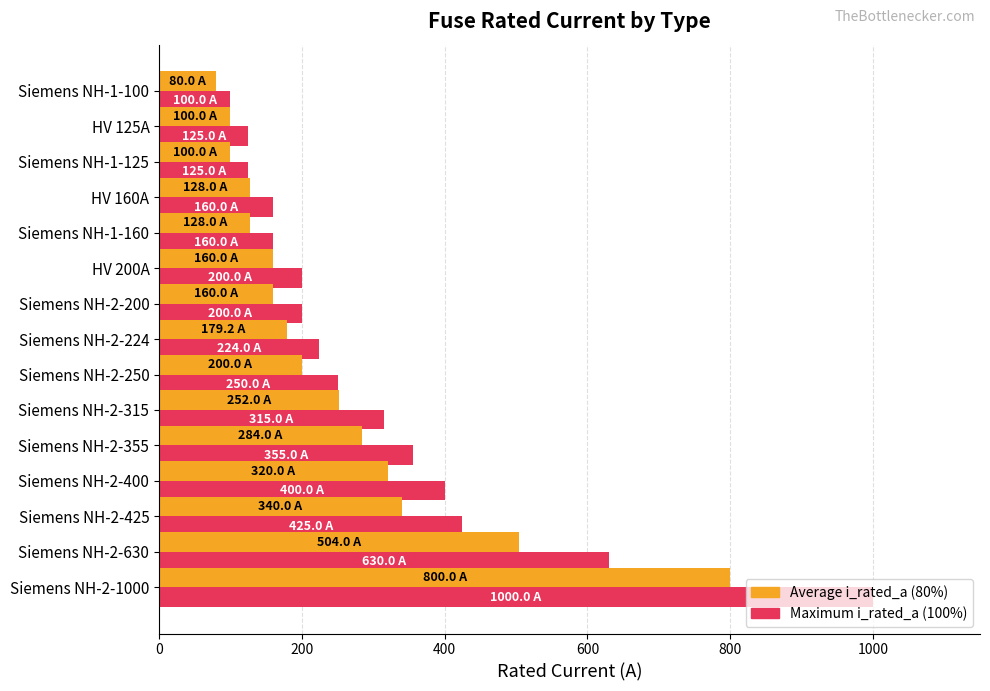

At which category is the sum across all series the highest?

Siemens NH-2-1000